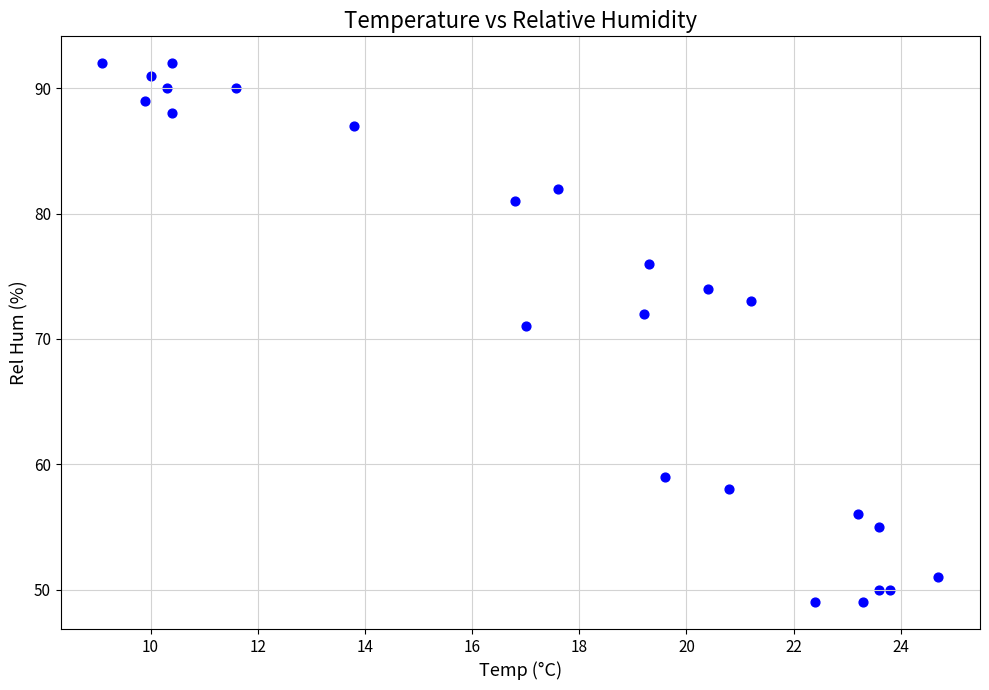

What is the range of Y values (max minus min)?

43